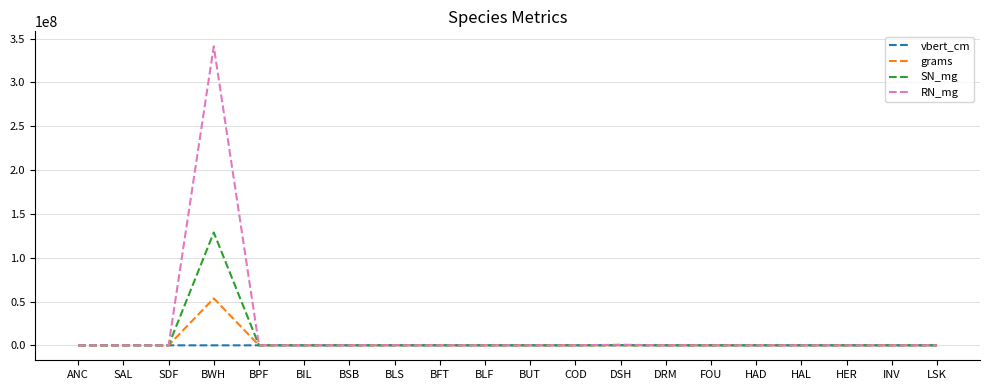

Which series has the widest spread of values?

RN_mg